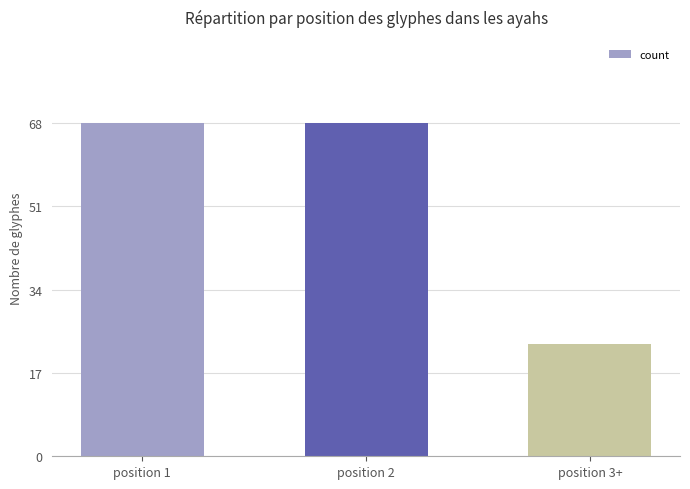

What is the maximum value shown in the chart?

68